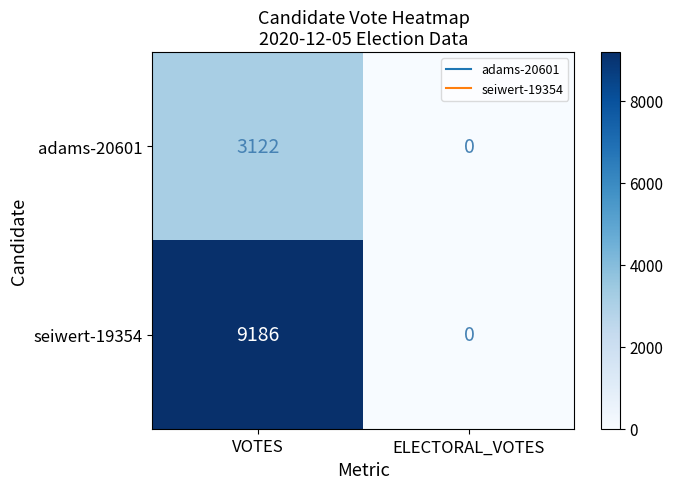

What is the maximum value for adams-20601?

3122